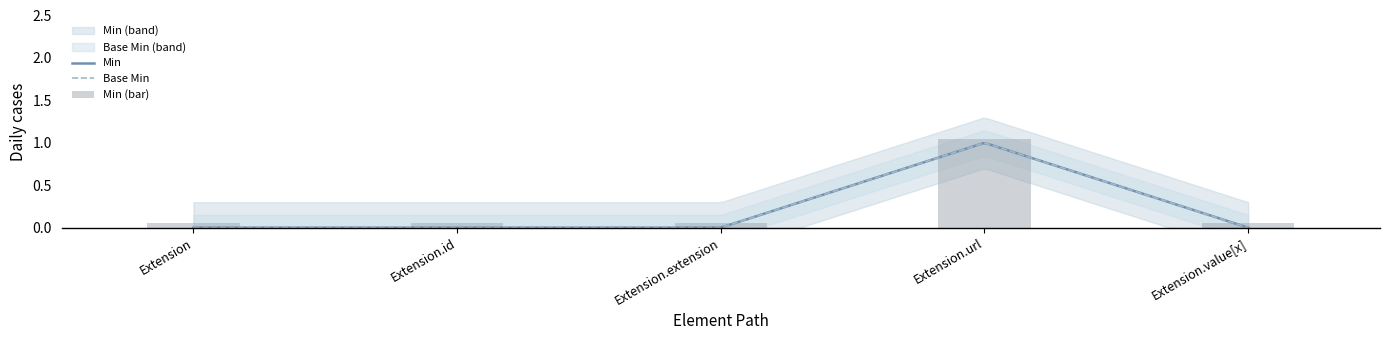

Which has a higher value, Extension.url or Extension.id?

Extension.url